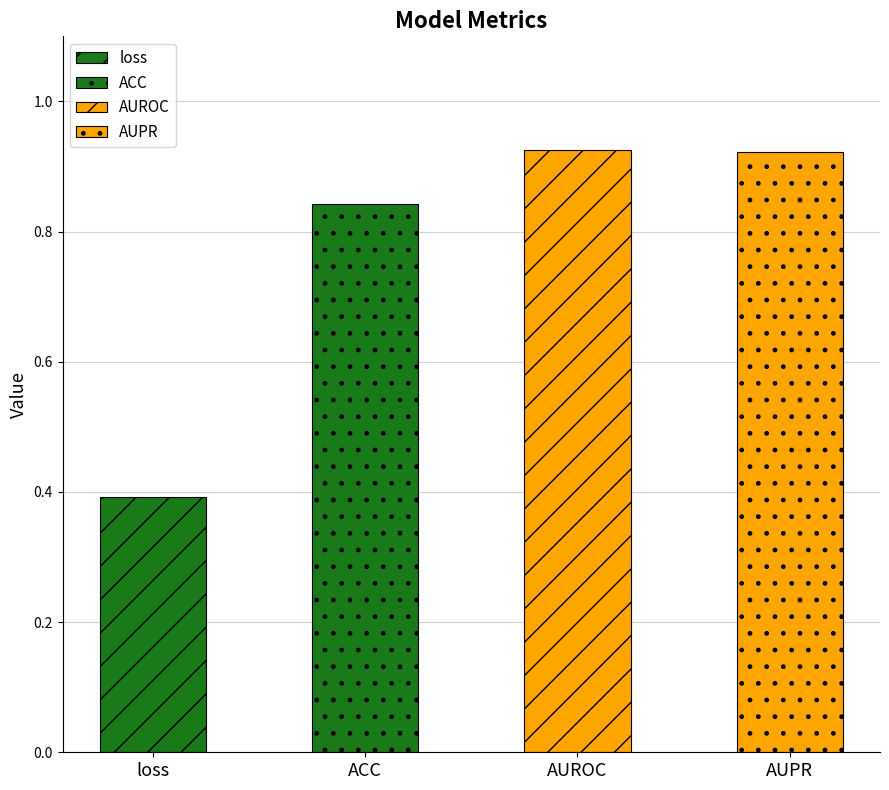

Rank the categories by value from lowest to highest.

loss, ACC, AUPR, AUROC